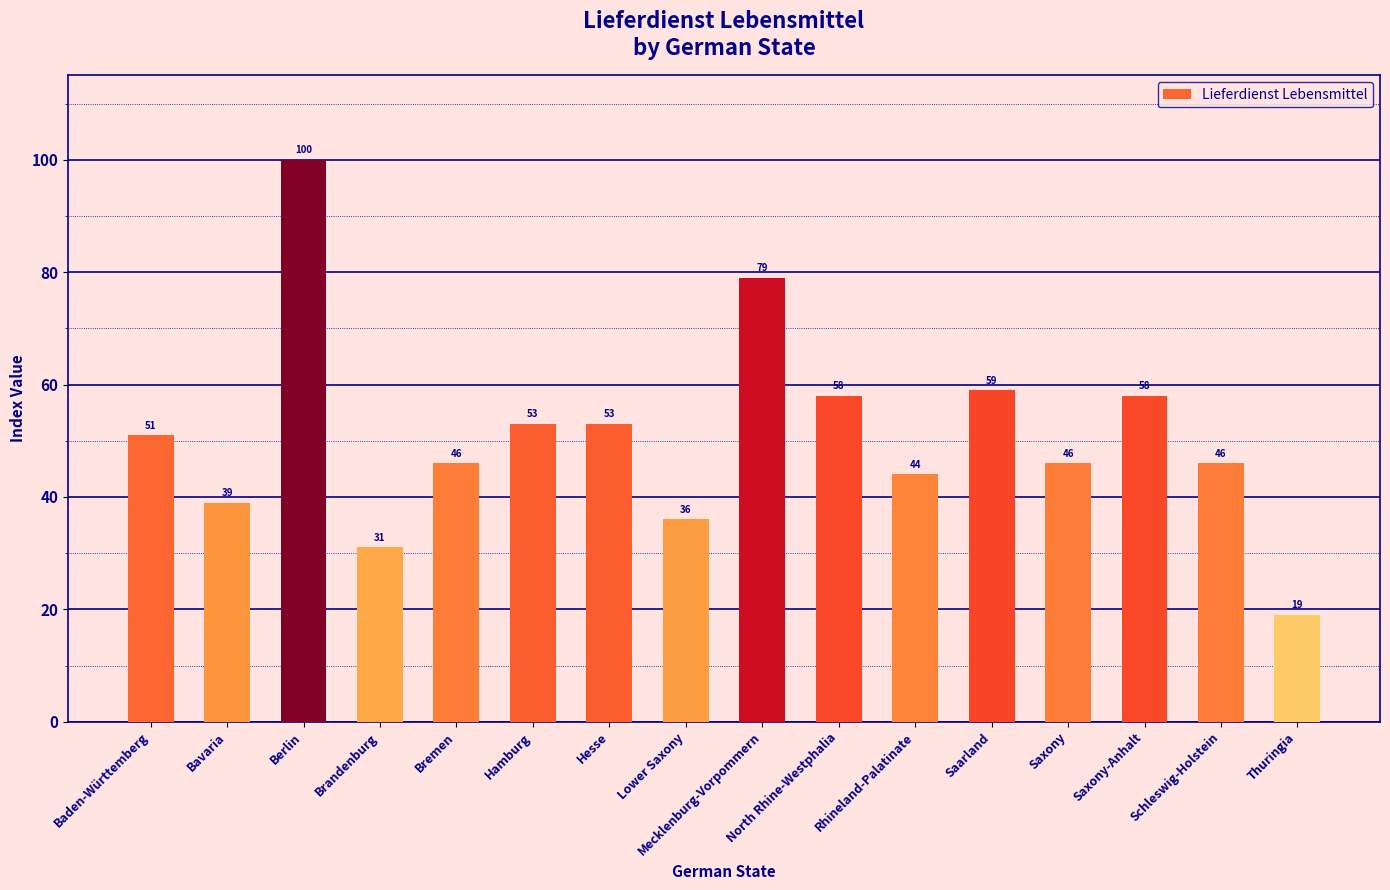

The value at Hesse is 26. True or false?

False